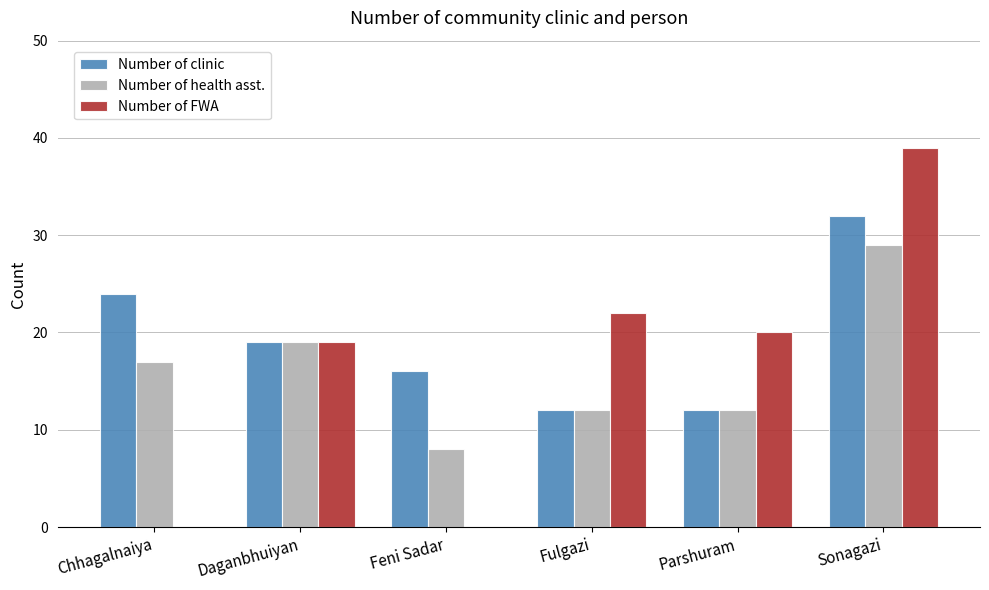

Which category has the highest value across all series?

Sonagazi